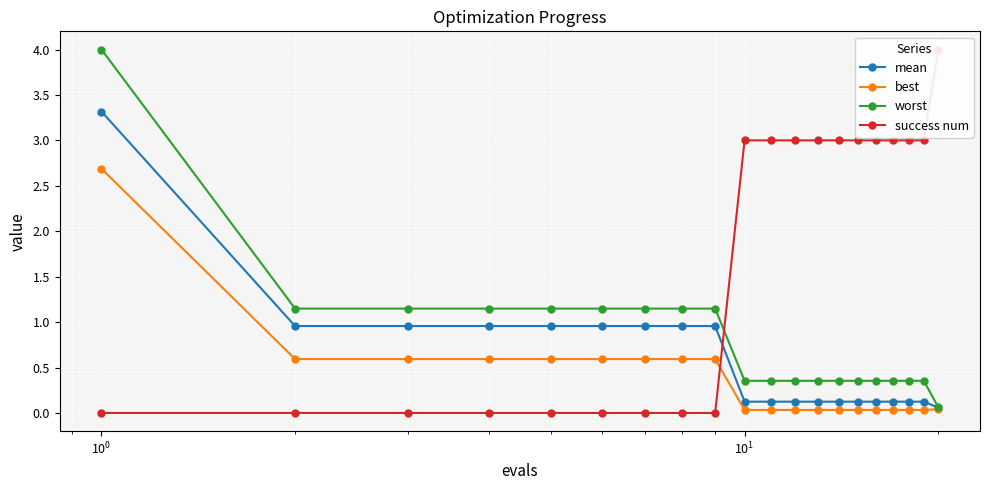

What is the highest value of the best series?

2.7